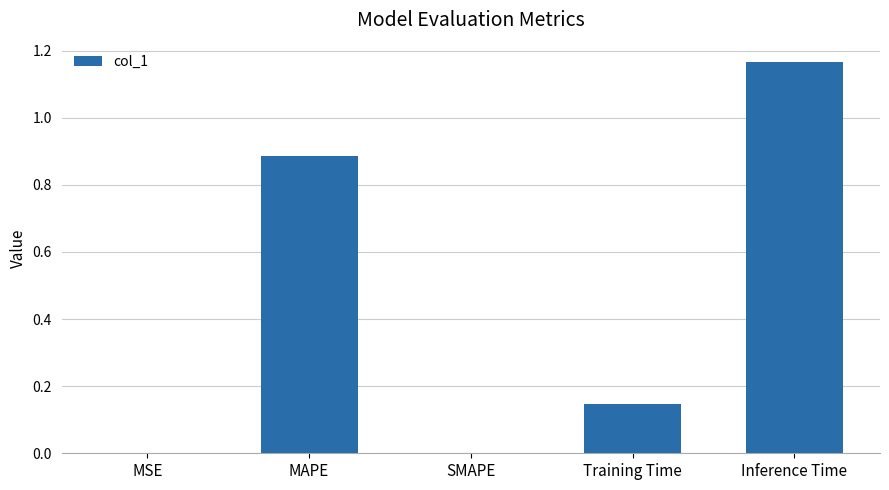

What is the average value?

0.4